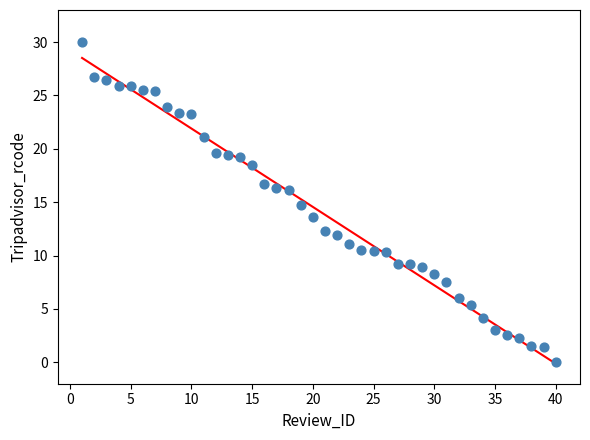

What is the range of Y values (max minus min)?

30.0